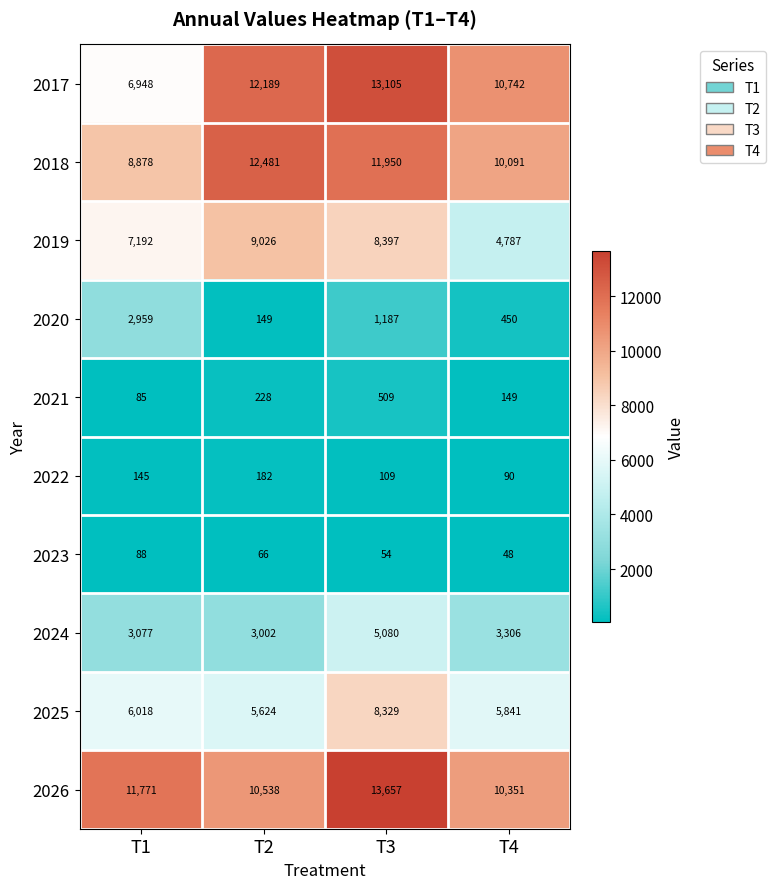

What is the difference between the 2023 values at T2 and T3?

12